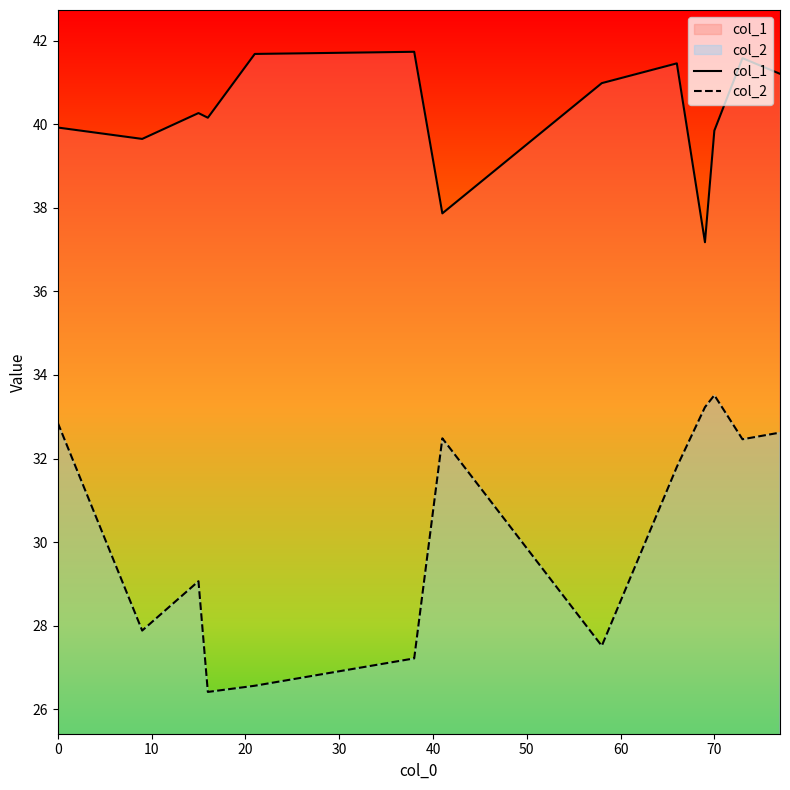

Is it true that col_1 equals 39.9 at 0?

True